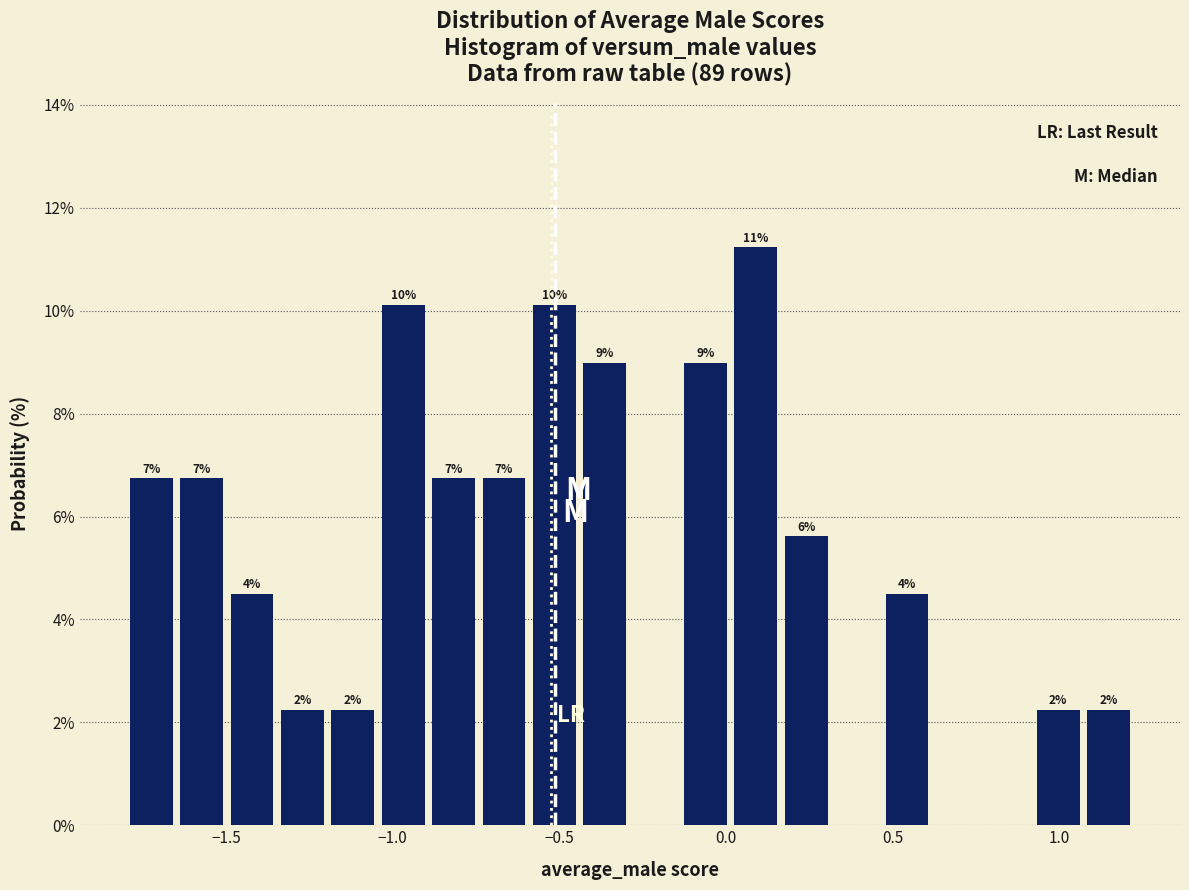

Read against the x-axis, roughly where is the centre of the tallest bar?

0.10